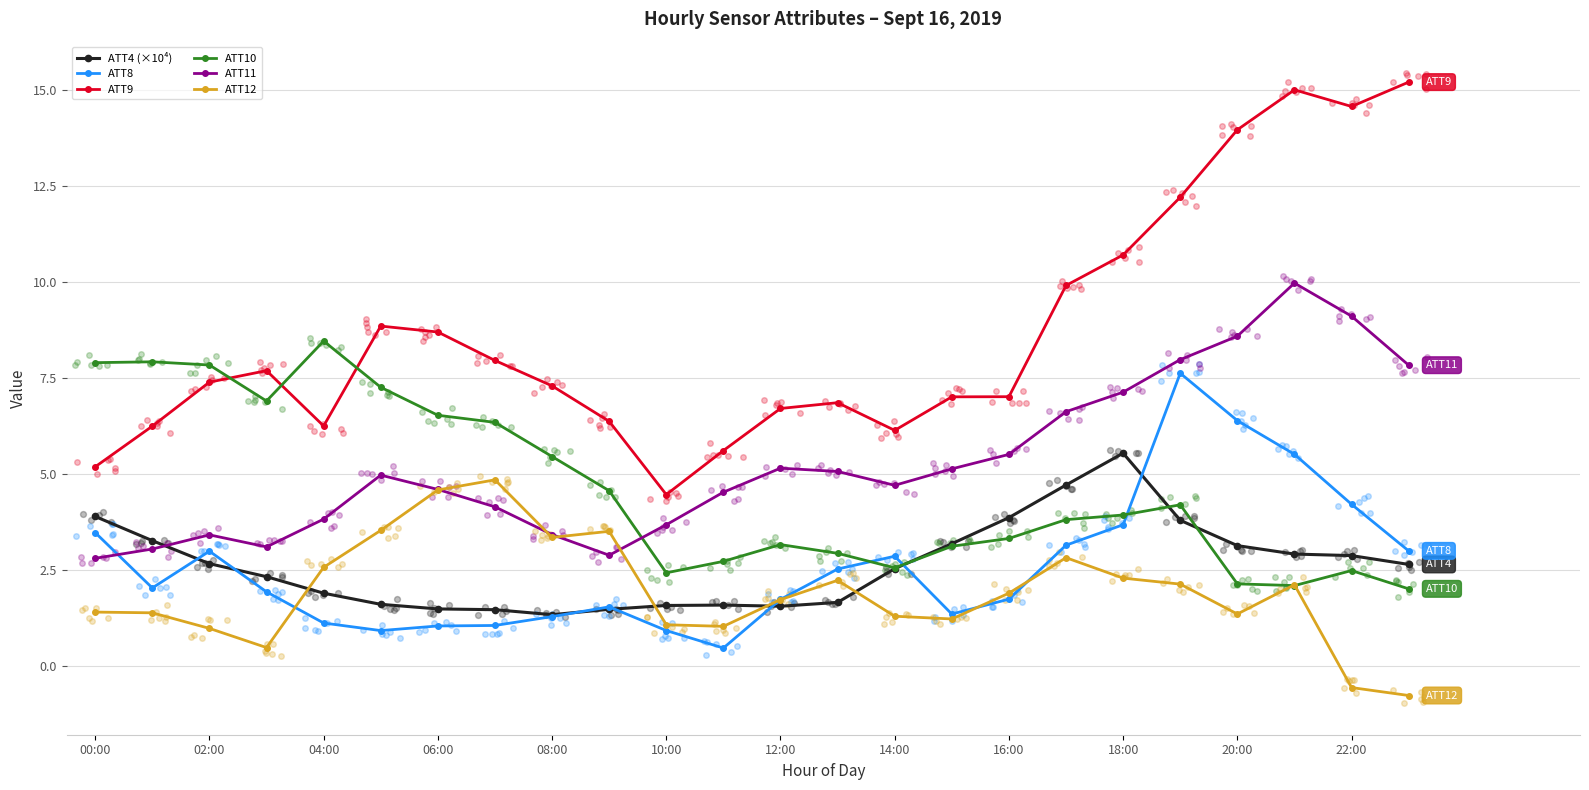

What are all the series names shown in the legend?

ATT4 (×10⁴), ATT8, ATT9, ATT10, ATT11, ATT12